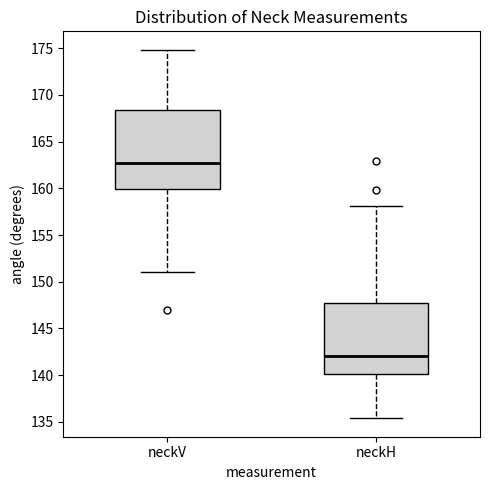

Which box's median line is the highest?

neckV